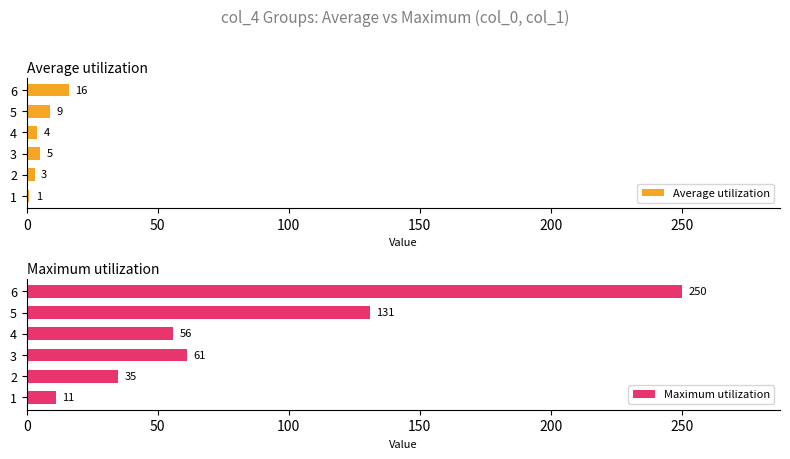

What value does the Average utilization series have at 1?

1